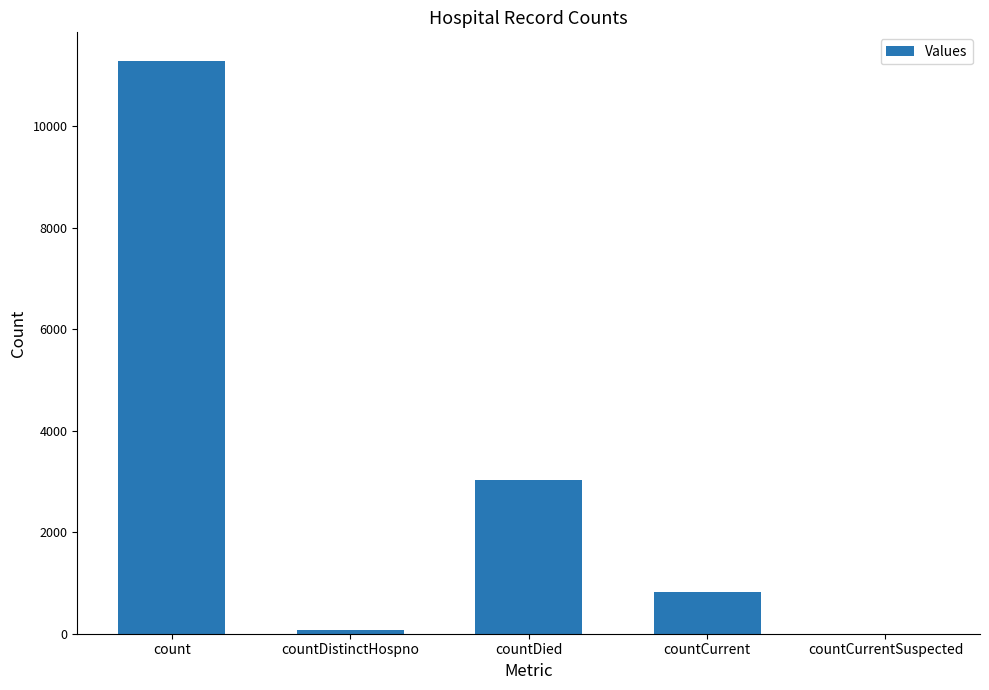

At which category does the chart reach its peak across all series?

count